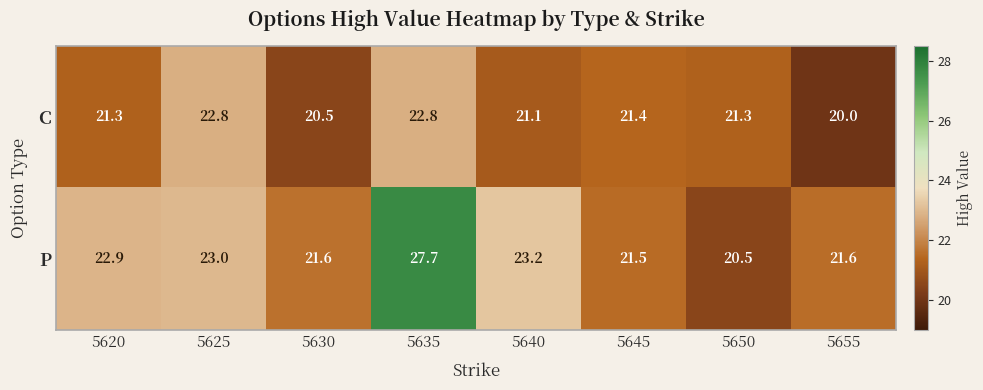

What is the total value across all series at 5650?

41.8